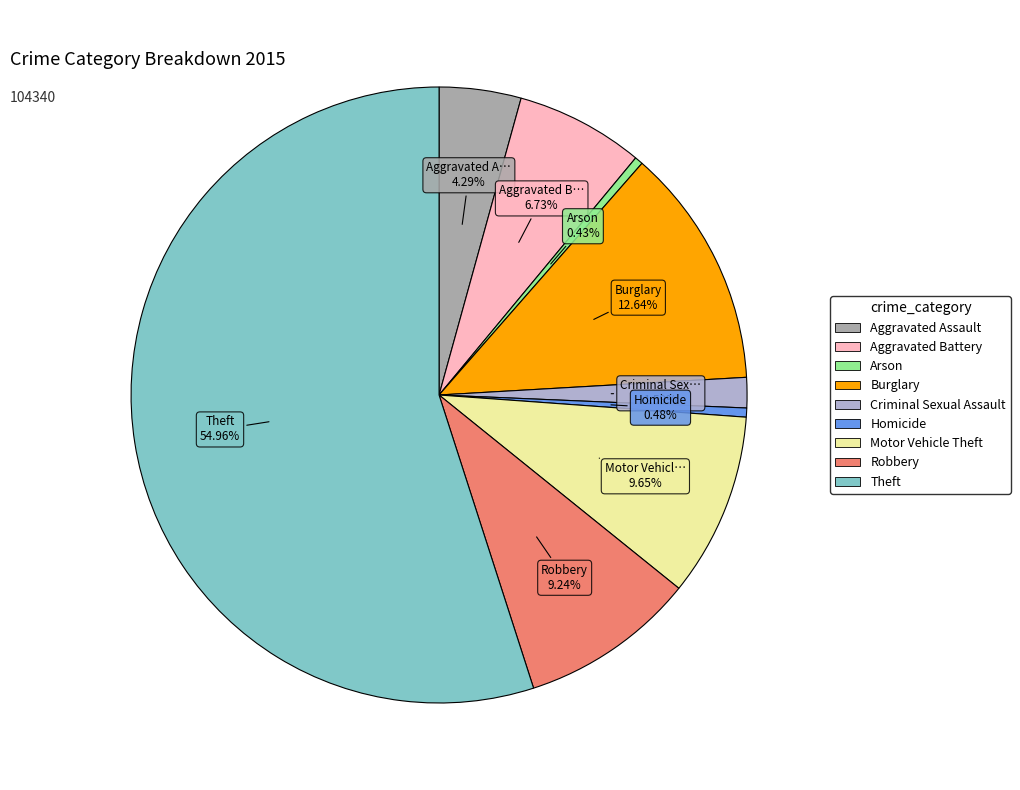

Which has a higher value, Aggravated Battery or Aggravated Assault?

Aggravated Battery